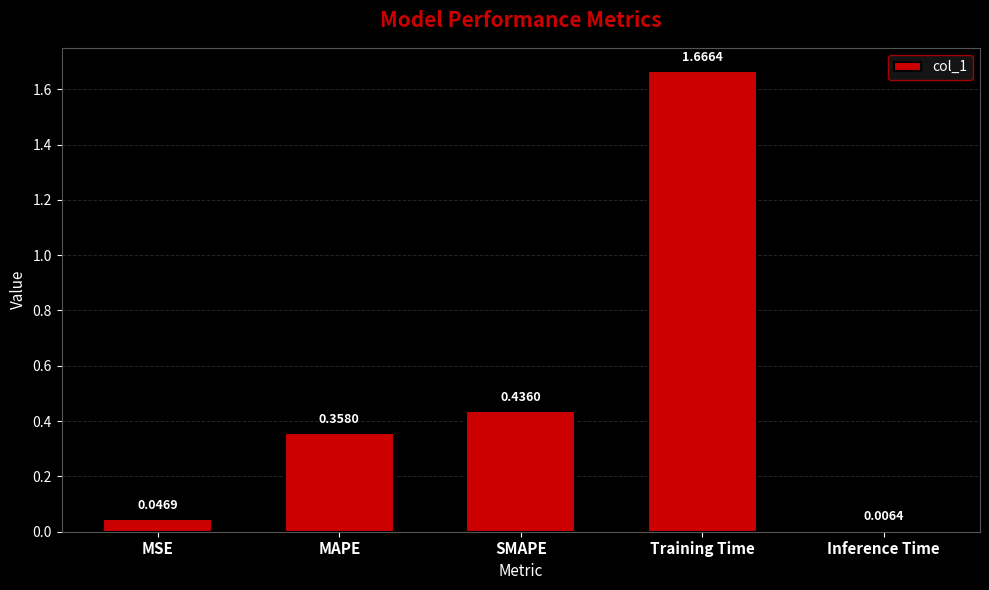

Is it true that the value at MAPE is 0.2?

False